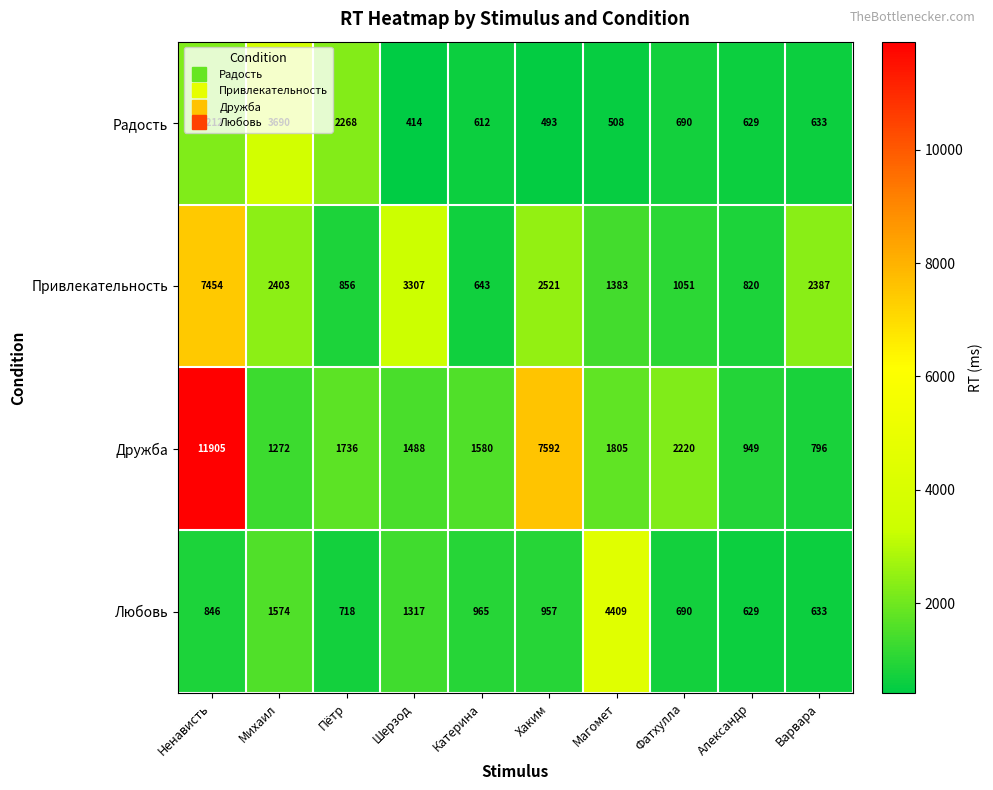

At which label is Дружба closest to 6350?

Хаким